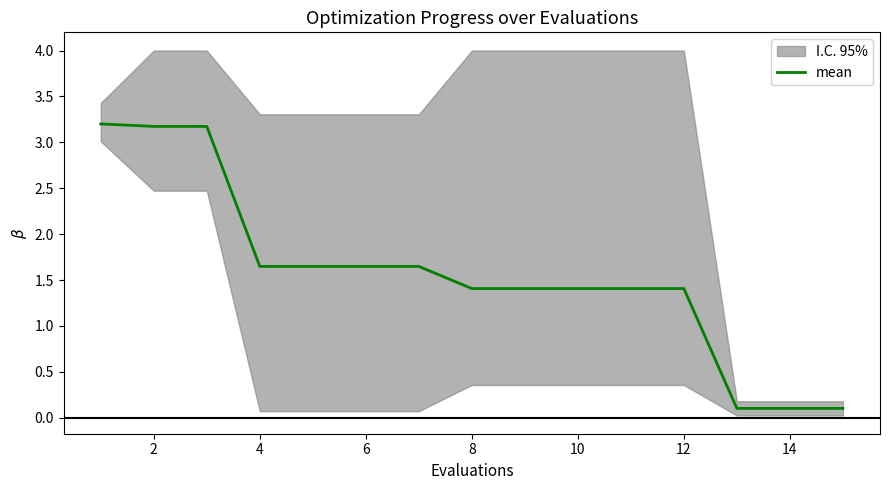

What is the sum of all values?

23.5